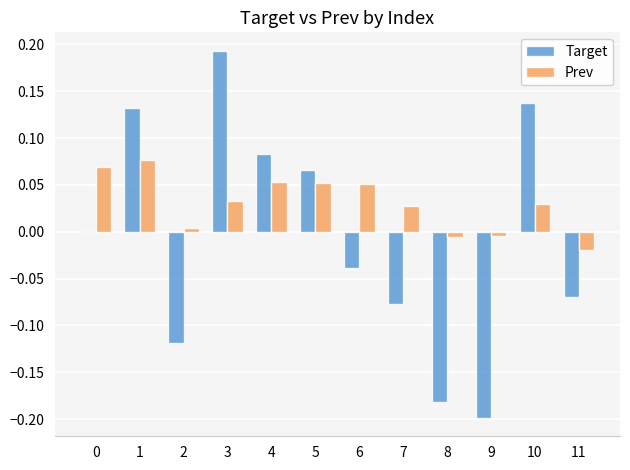

Is it true that Target equals -0.0 at 6?

True